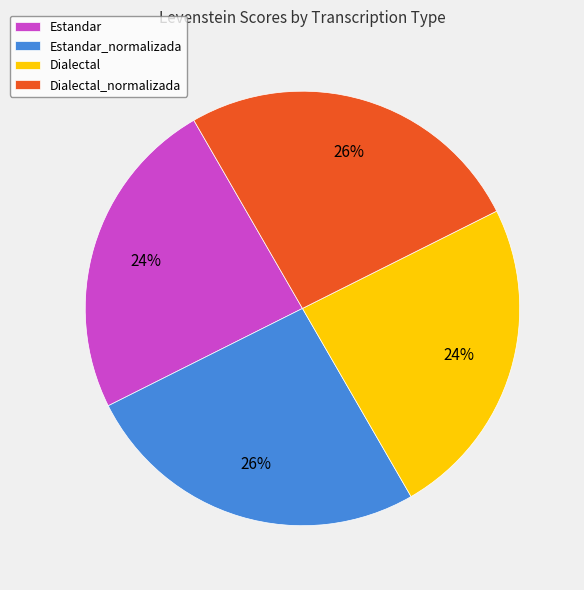

Is there any slice that represents more than half of the pie?

No